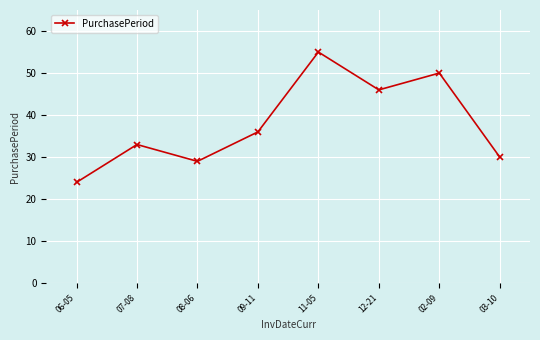

What is the label of the 6th point from the right?

08-06